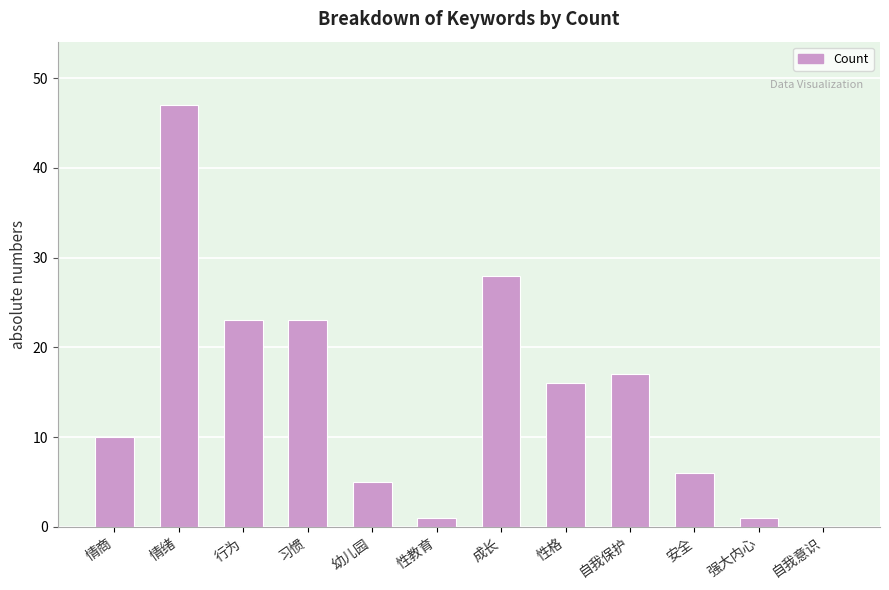

What is the approximate value at 行为, to the nearest 5?

25